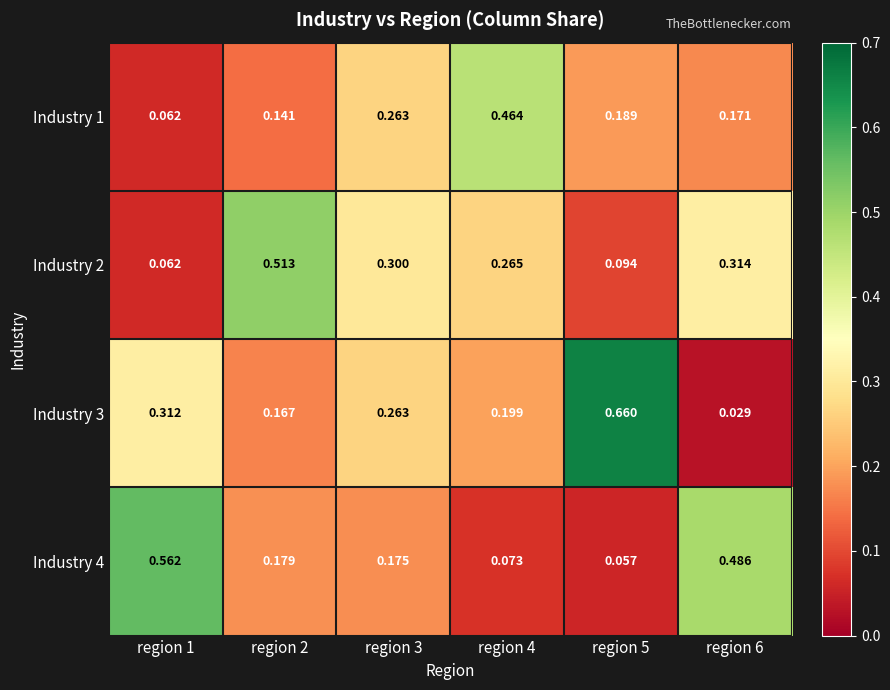

Is the value of Industry 3 at region 3 greater than the value of Industry 1 at region 4?

No